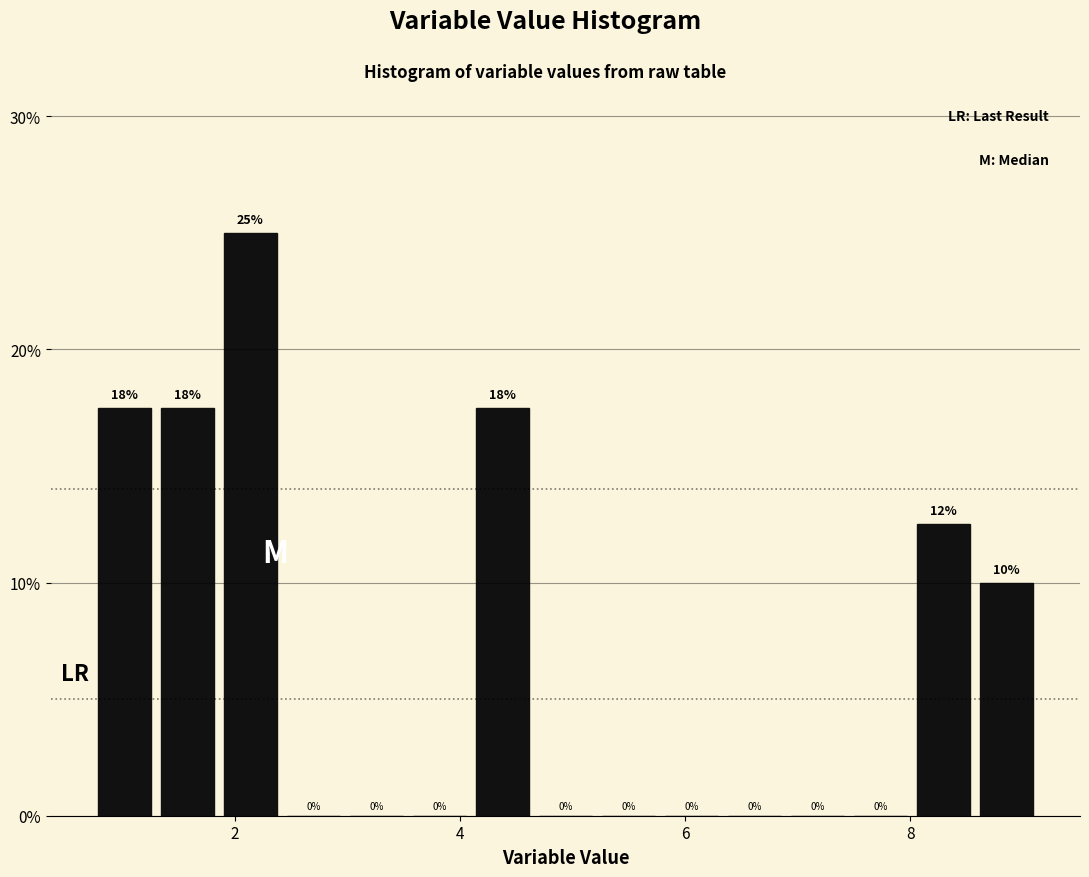

Around what value on the x-axis is the tallest bar? Give the approximate position of its centre, as read against the axis.

2.2